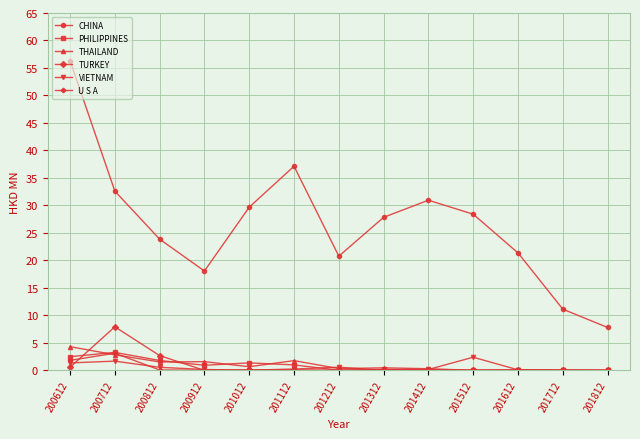

What is the total value across all series at 201012?

31.8